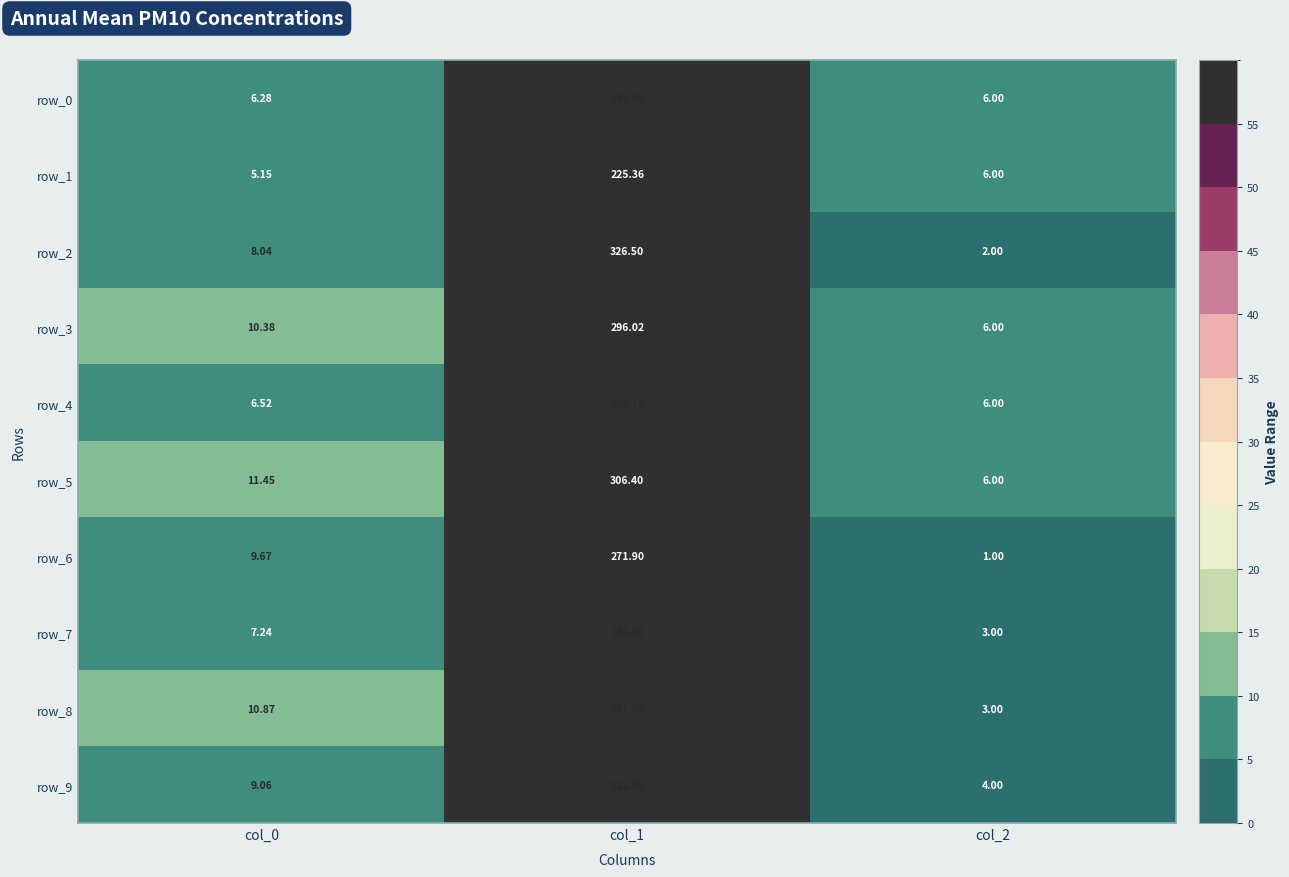

Between col_1 and col_2, which series saw the biggest shift?

row_2